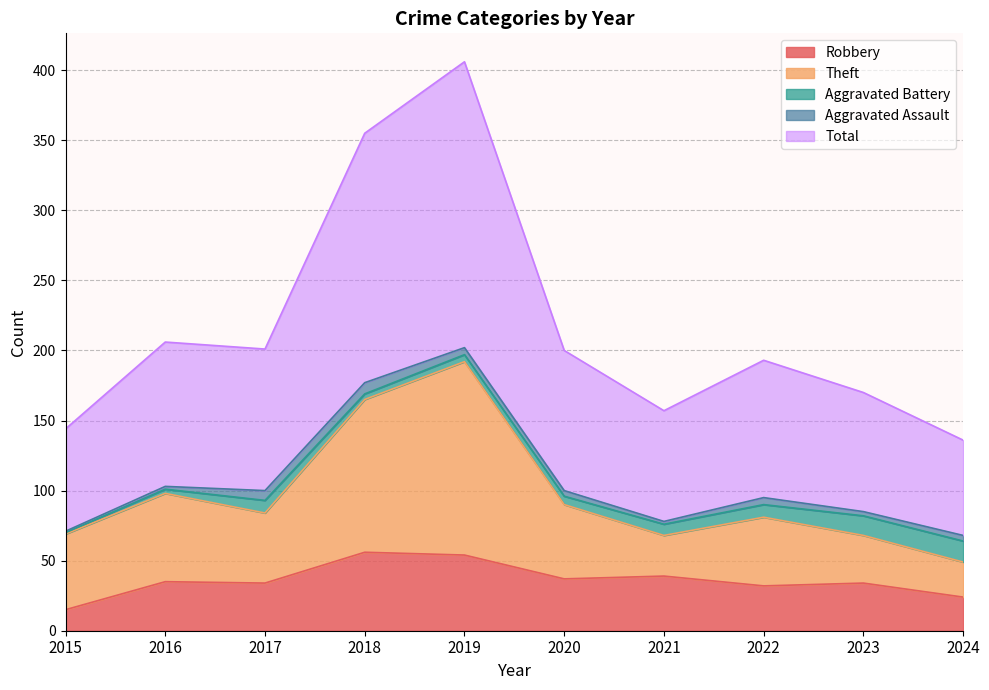

At which category is the sum across all series the highest?

2019